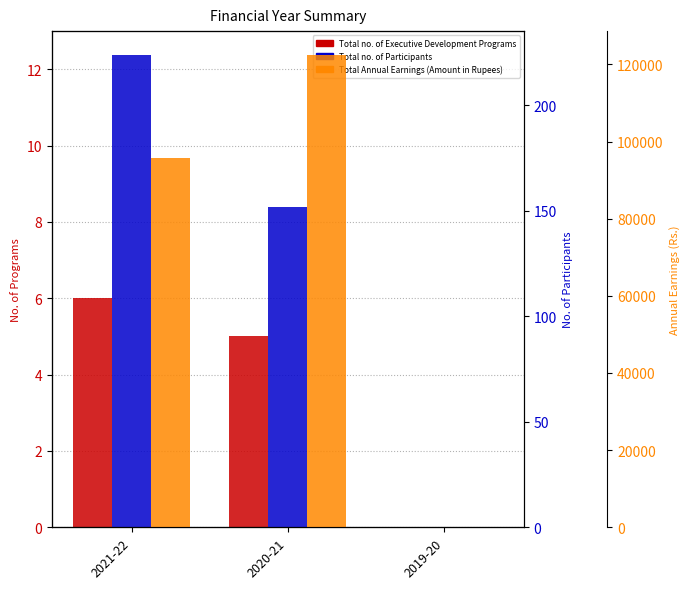

Rank the categories by Total no. of Executive Development Programs value from lowest to highest.

2019-20, 2020-21, 2021-22